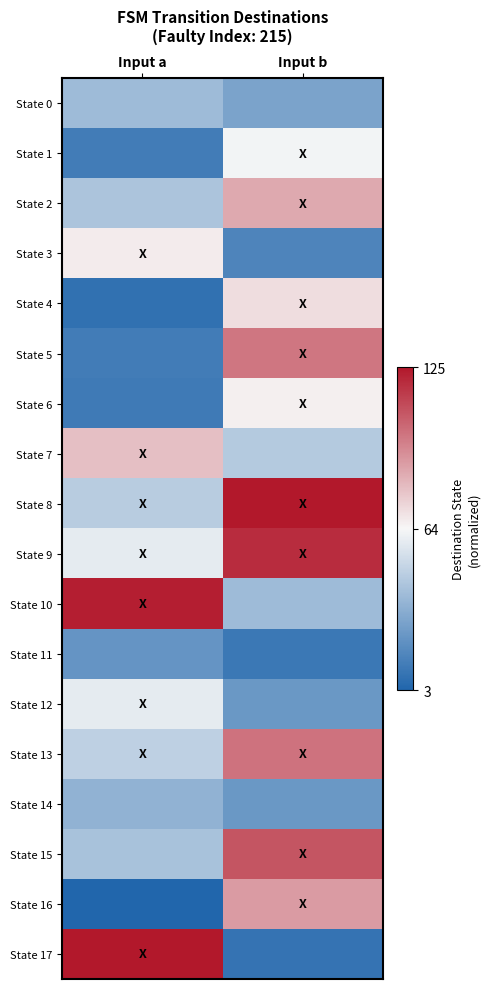

At which category is the sum across all series the highest?

Input b